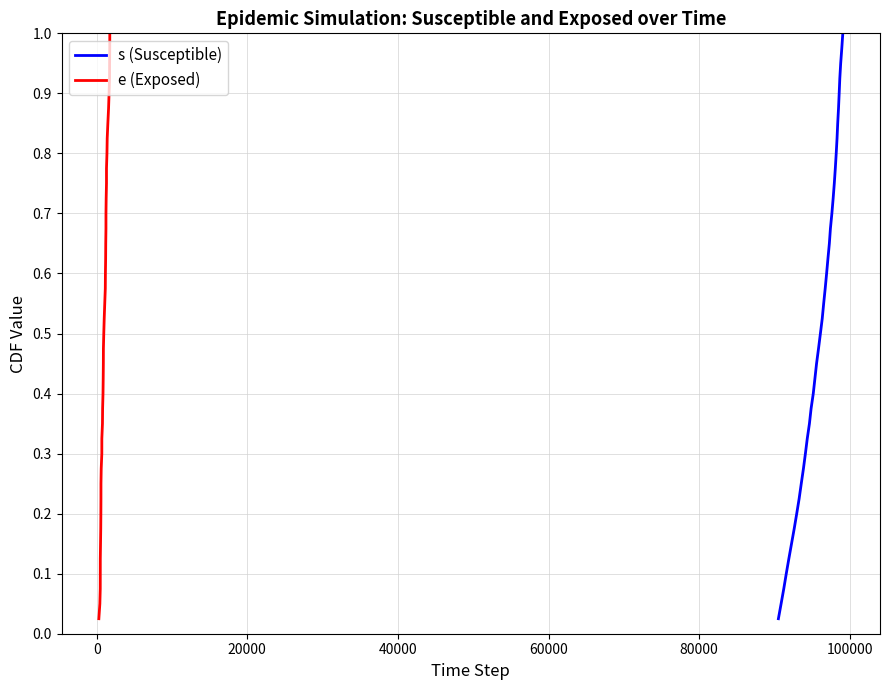

True or false: s (Susceptible) and e (Exposed) intersect in this chart.

False